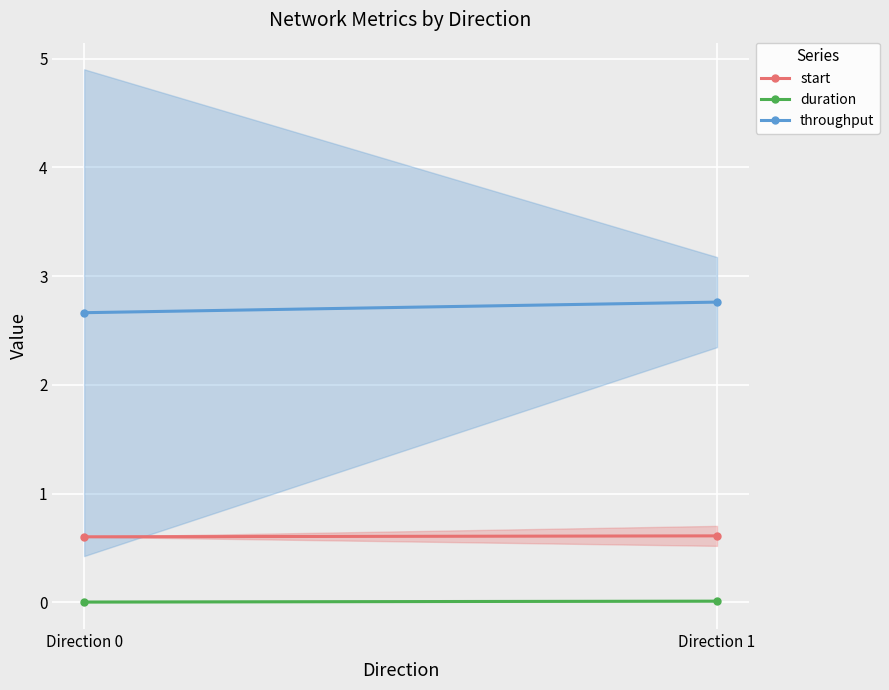

At which label does duration reach its minimum?

Direction 0